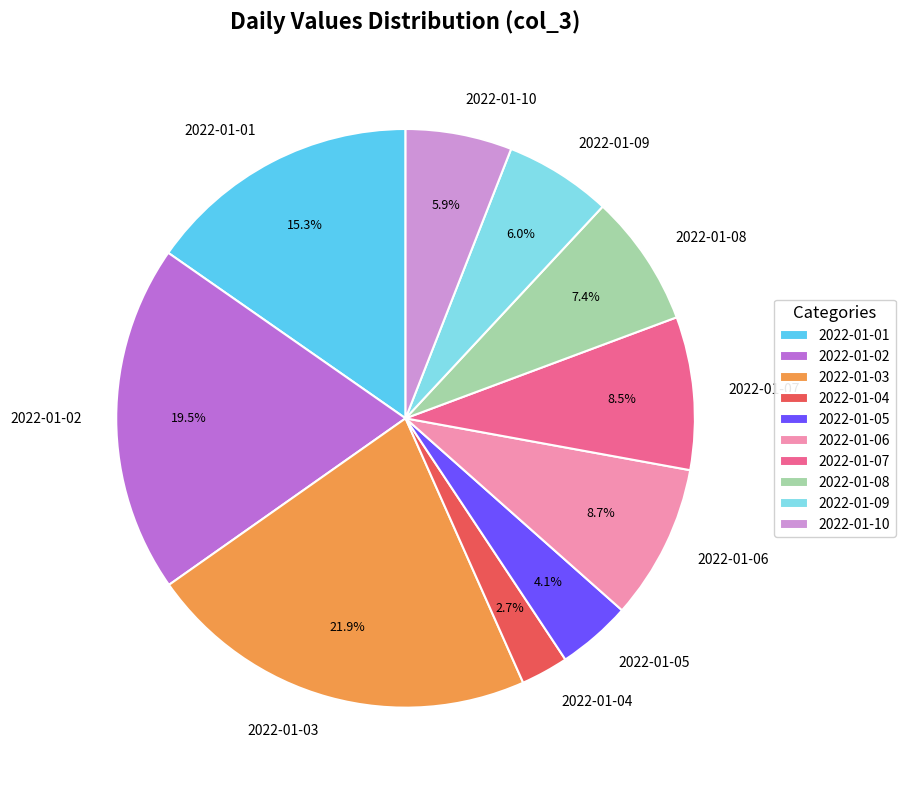

What is the largest slice in the pie chart?

2022-01-03